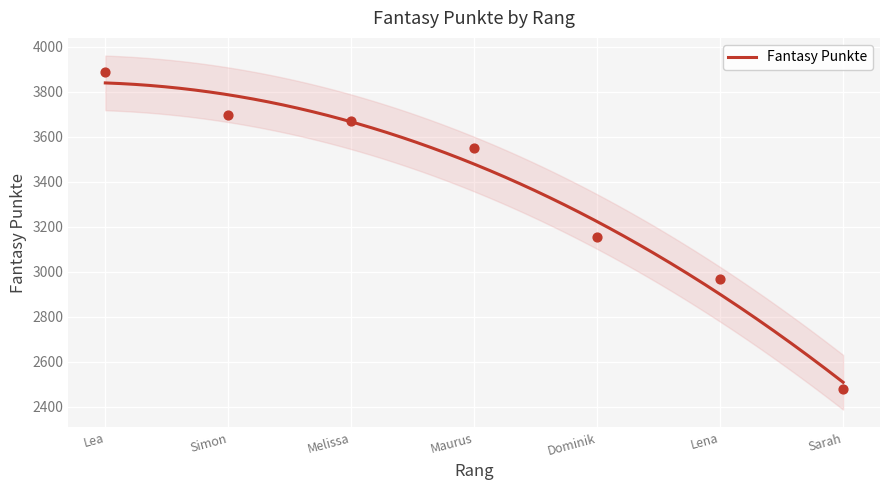

What is the lowest value of the Fantasy Punkte series?

2507.9